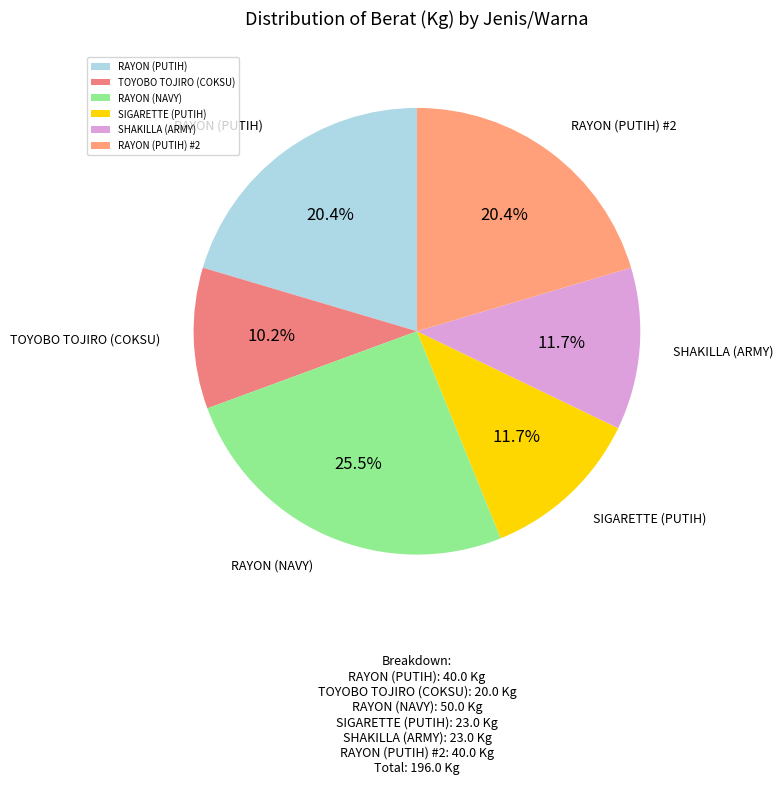

Is RAYON (PUTIH) #2 the majority of the pie?

No